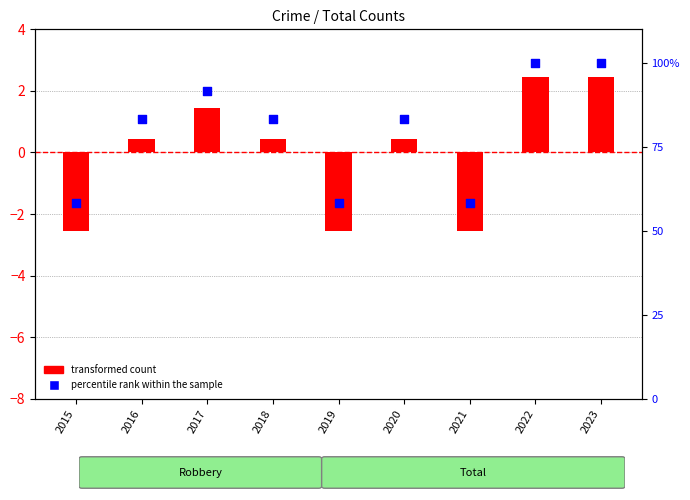

At how many categories does at least one series exceed 5?

9